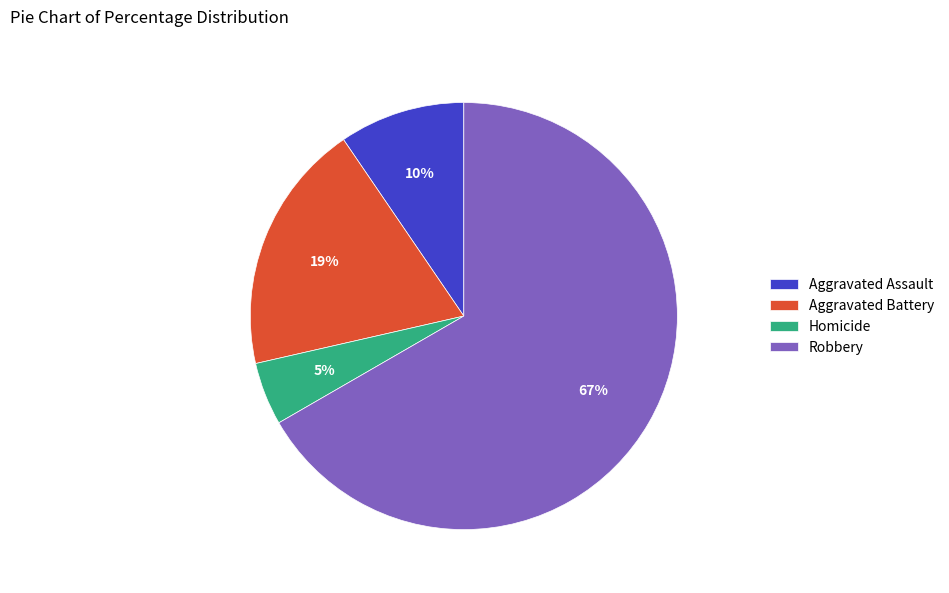

To the nearest percent, what portion does Aggravated Battery represent?

19%